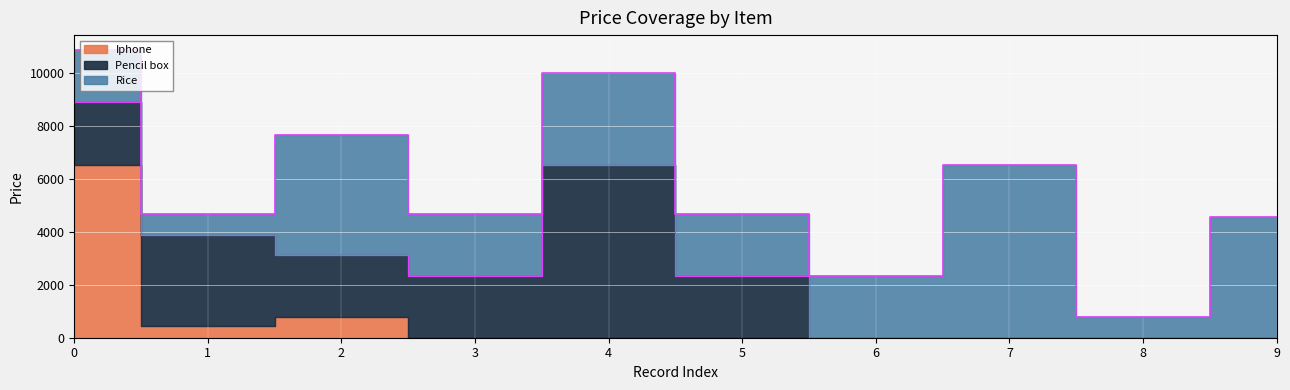

List the labels in order of Pencil box value, smallest first.

6, 7, 8, 9, 0, 2, 3, 5, 1, 4